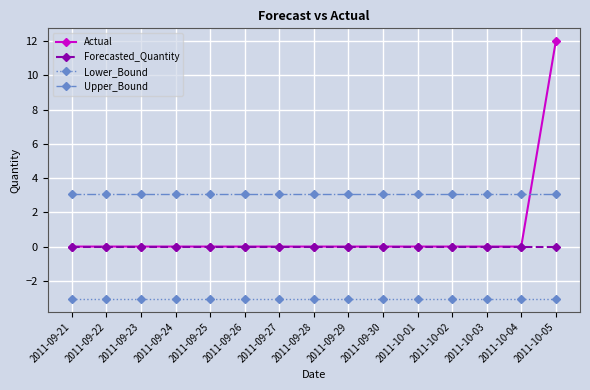

How many data points does each series have?

15